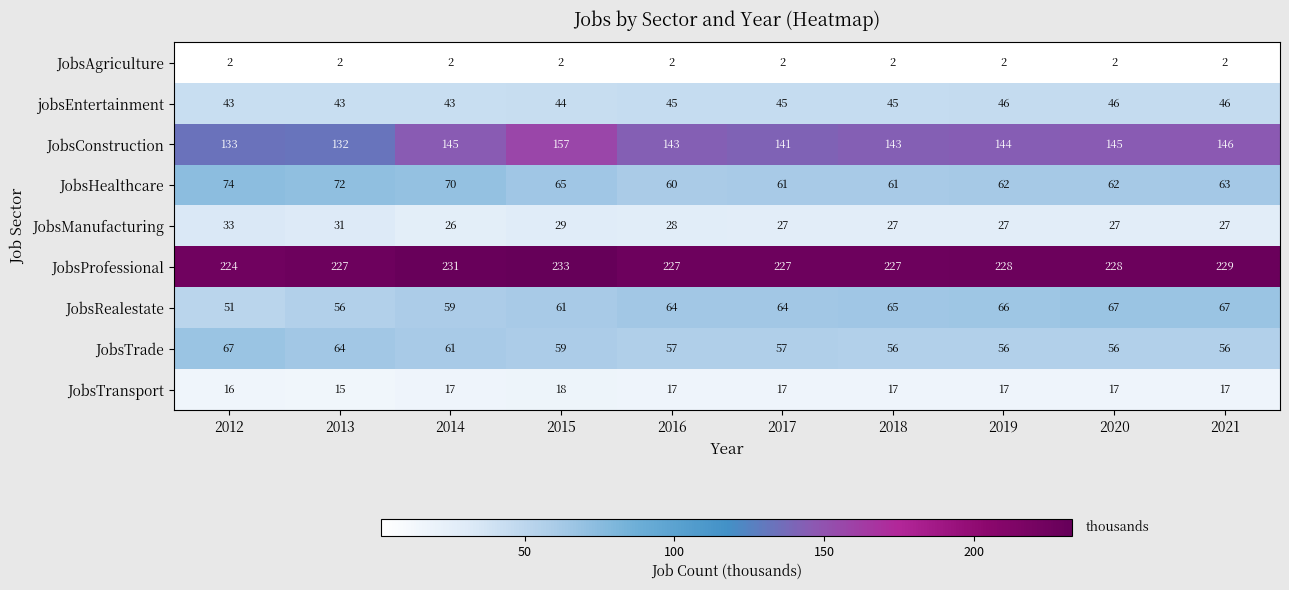

What is the smallest value displayed?

2